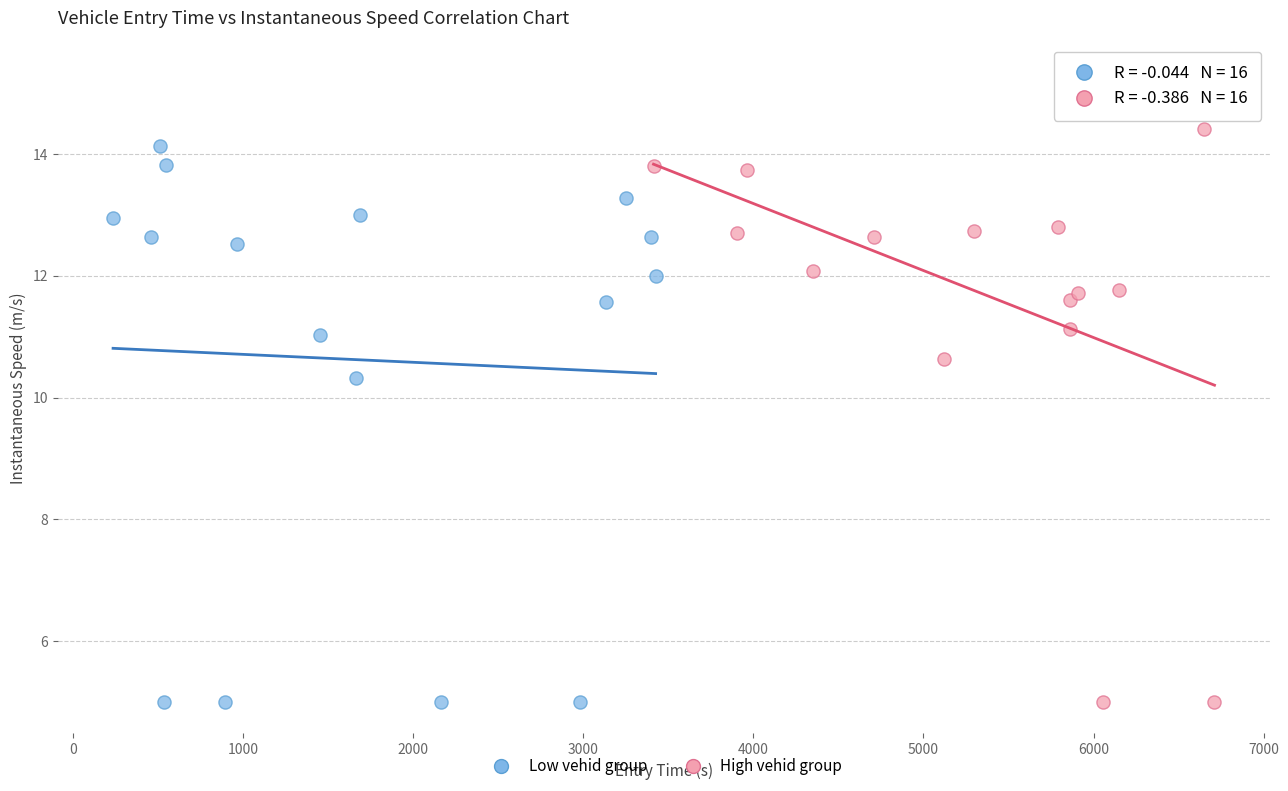

What are all the series names shown in the legend?

Low vehid group, High vehid group